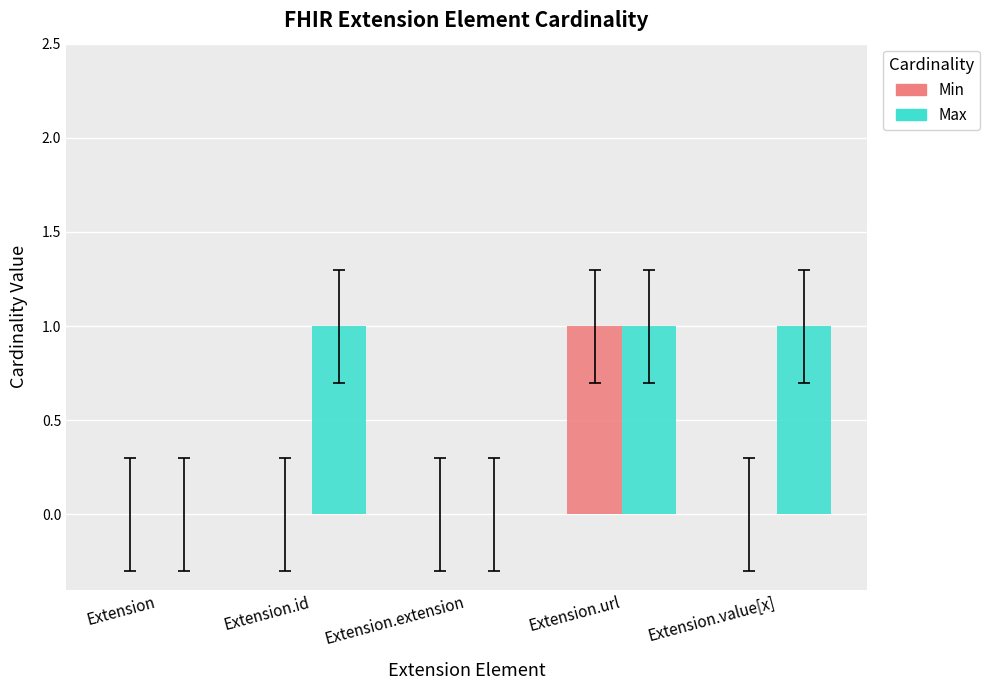

Are the bars horizontal?

No